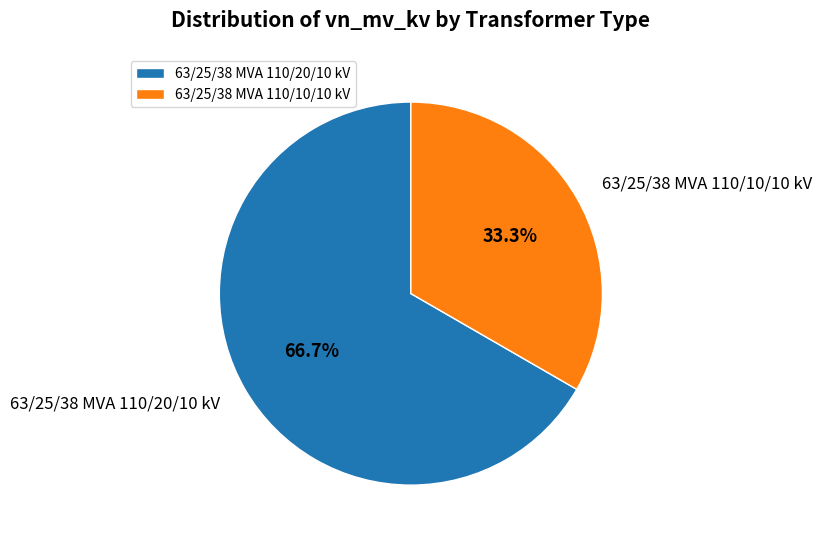

What portion of the pie excludes 63/25/38 MVA 110/20/10 kV?

33.3%